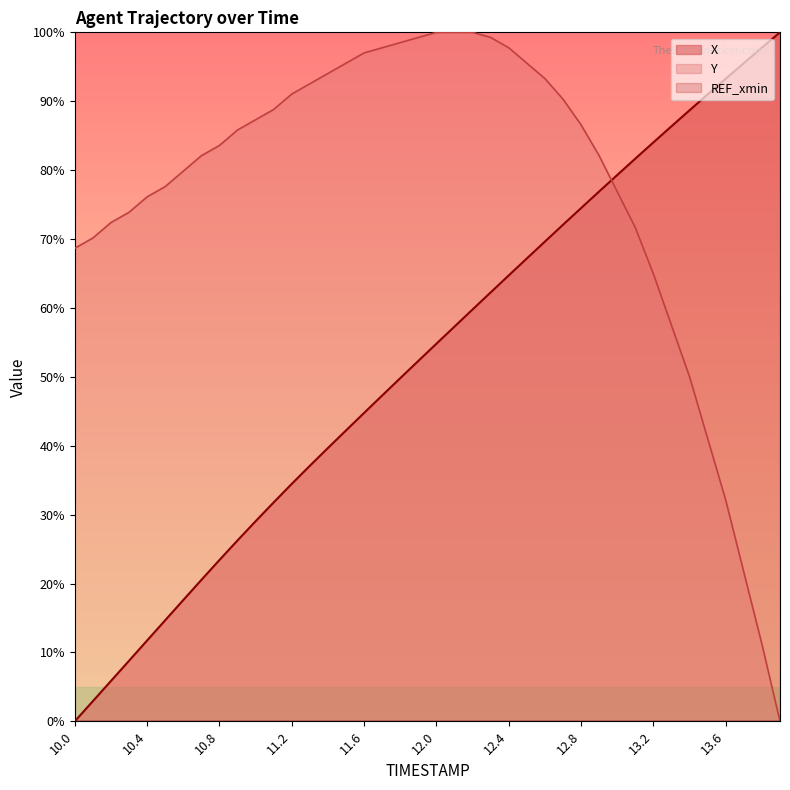

How many positive values does the Y series have?

39